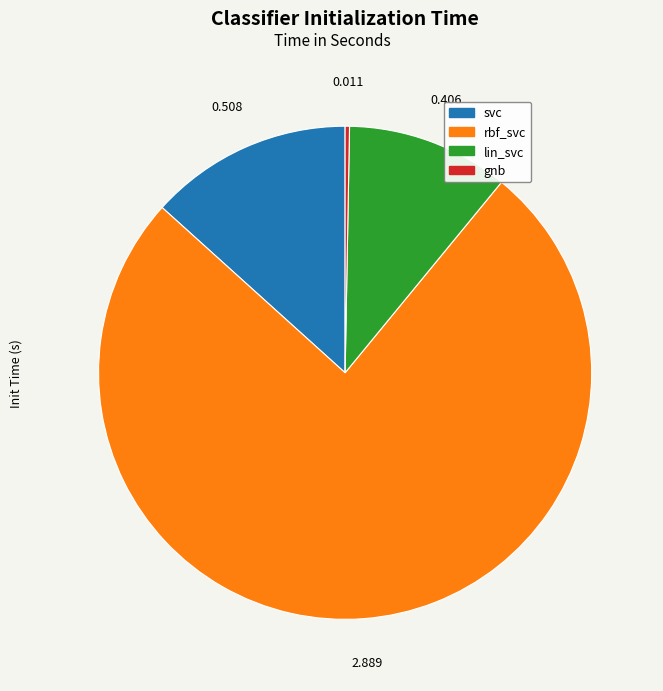

How many slices are in this pie chart?

4